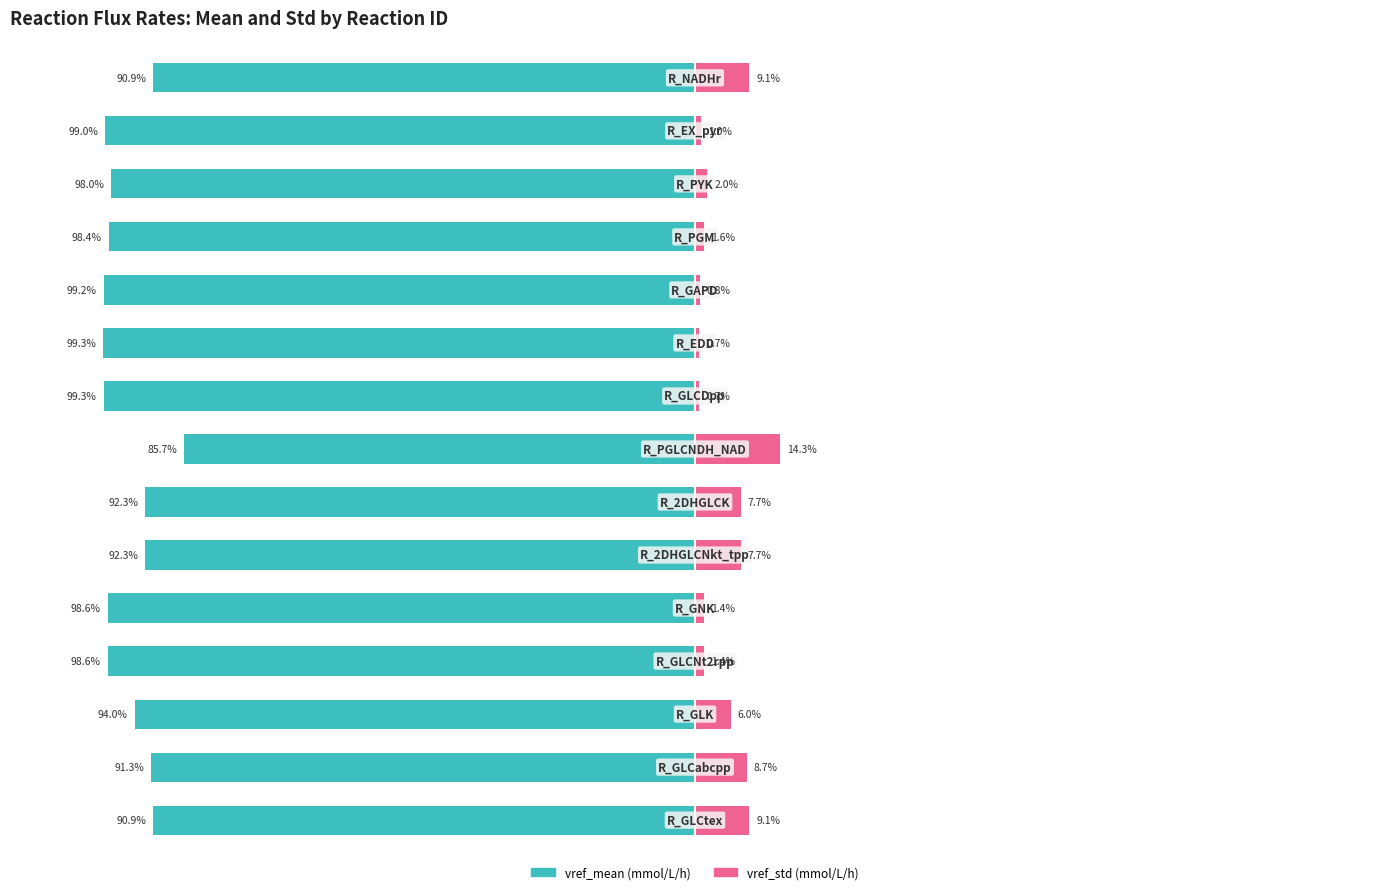

True or false: vref_std (mmol/L/h) has a value of 9.1 at 0.

True